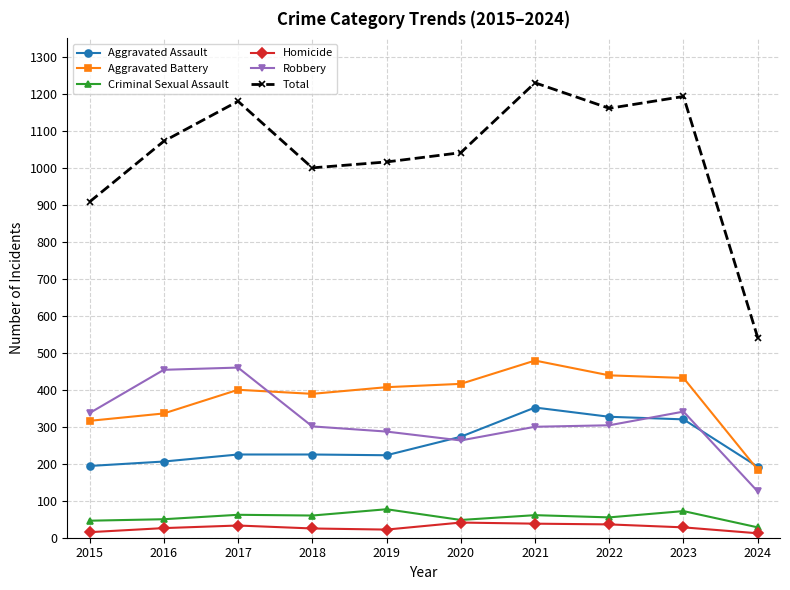

True or false: Aggravated Battery and Homicide cross at least once.

False